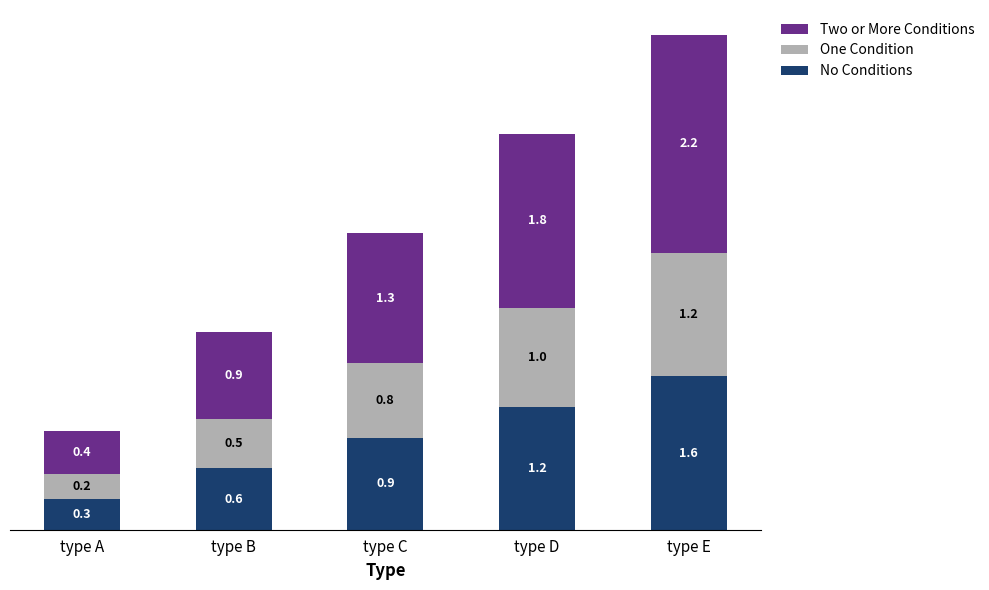

What is the maximum value for No Conditions?

1.6